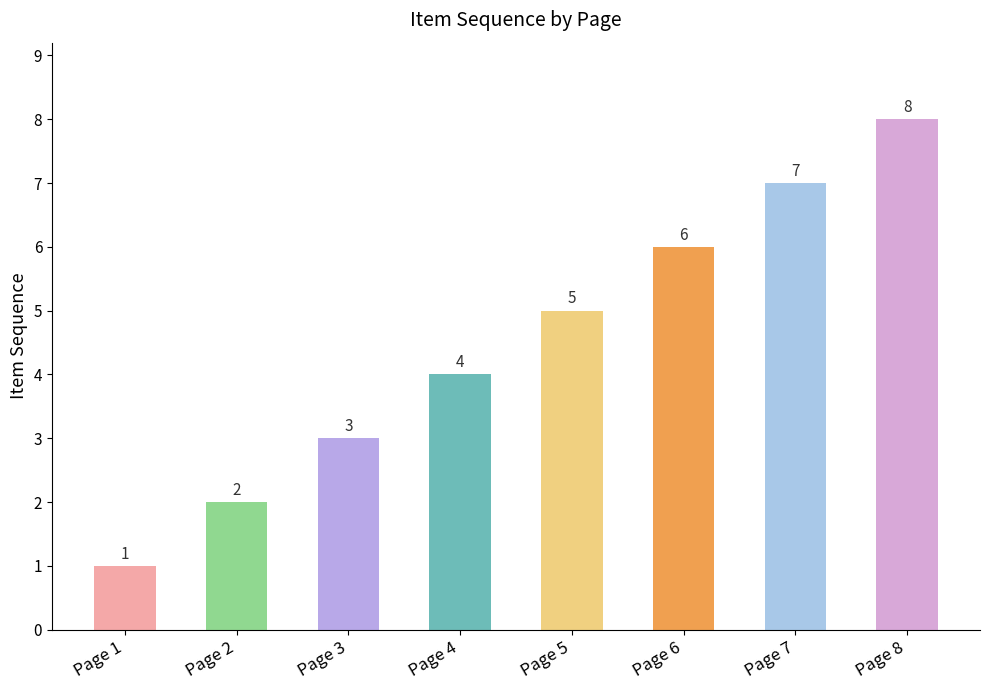

What is the change in value from Page 5 to Page 6?

+1